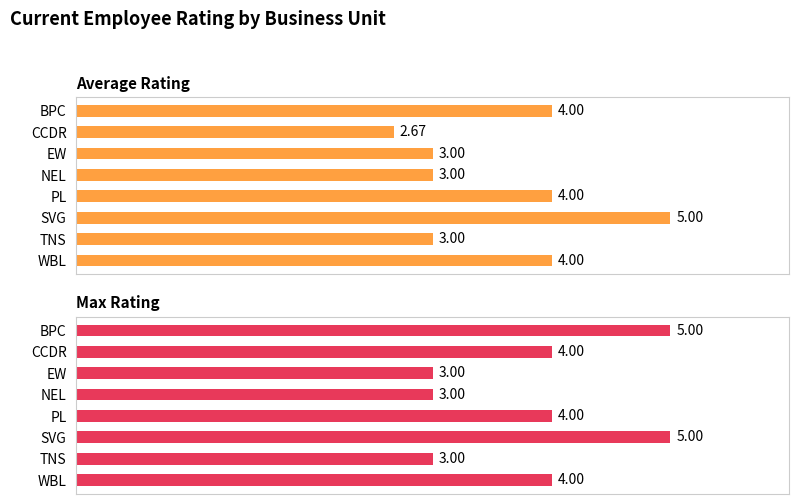

Between EW and TNS, which series saw the biggest shift?

Average Rating